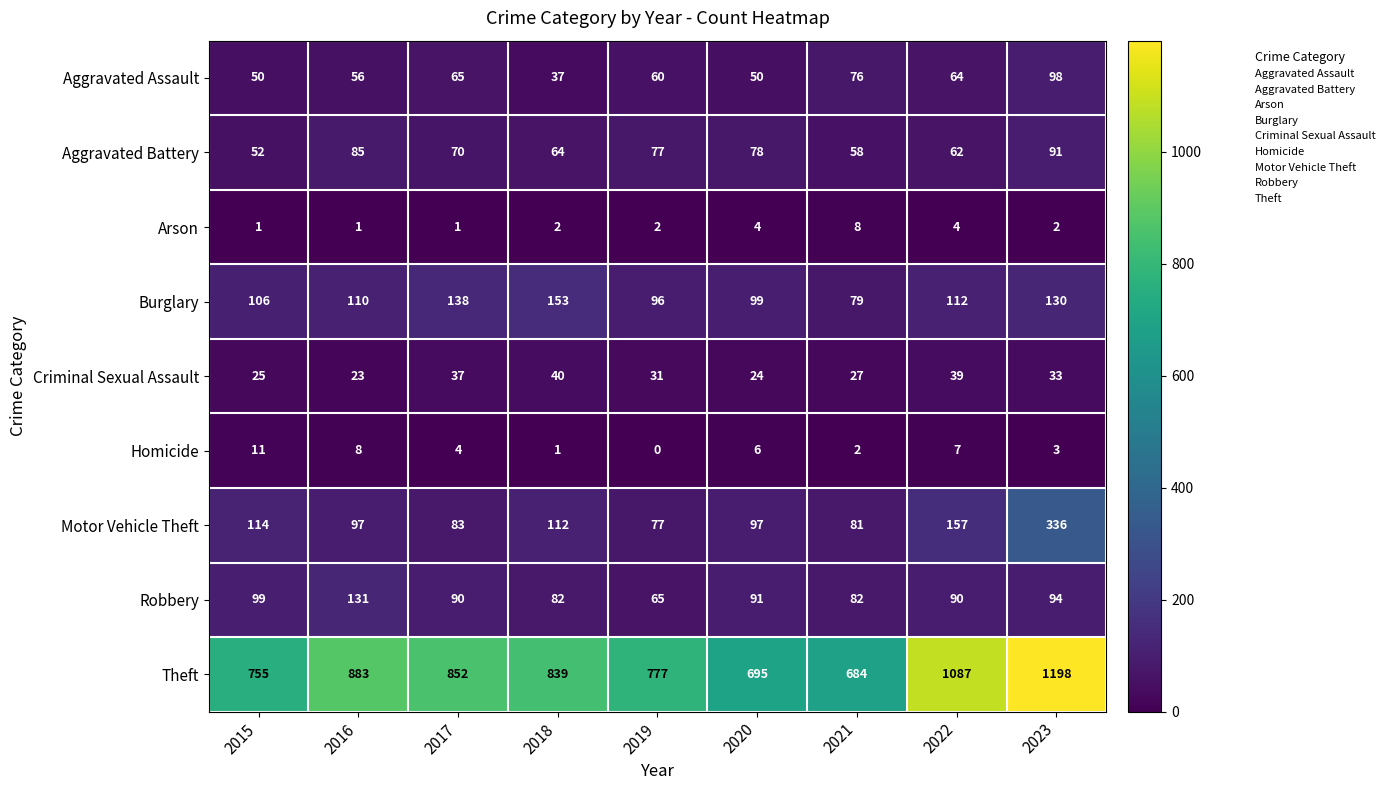

Is it true that Robbery equals 52 at 2015?

False